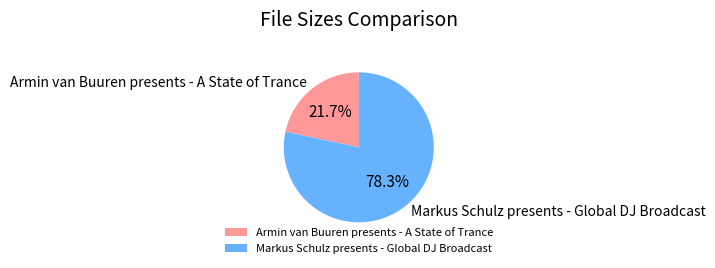

Which category has the smallest portion of the pie?

Armin van Buuren presents - A State of Trance